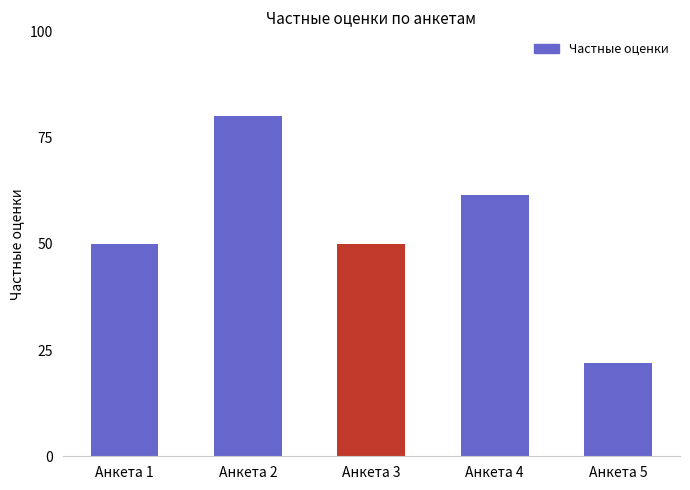

What is the minimum value shown in the chart?

22.0